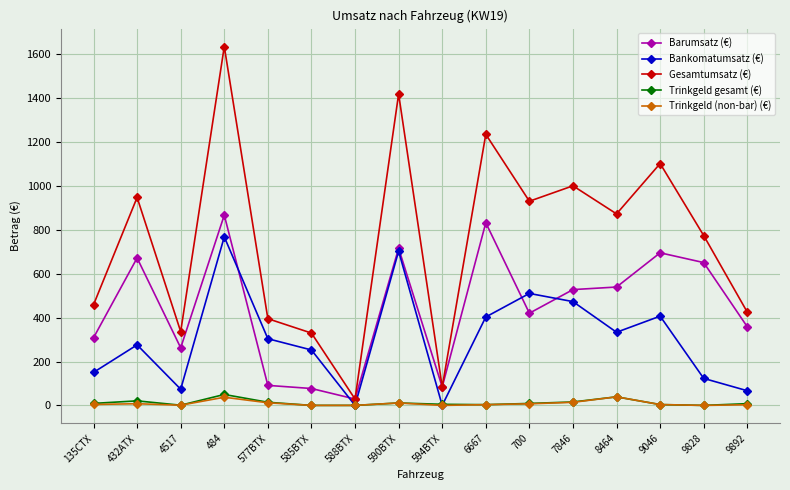

Which series has the largest total across all categories?

Gesamtumsatz (€)